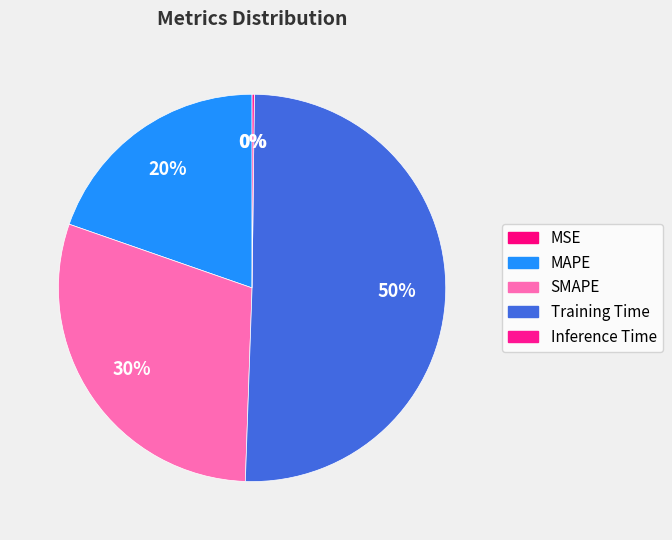

Is there a majority slice in this chart?

Yes